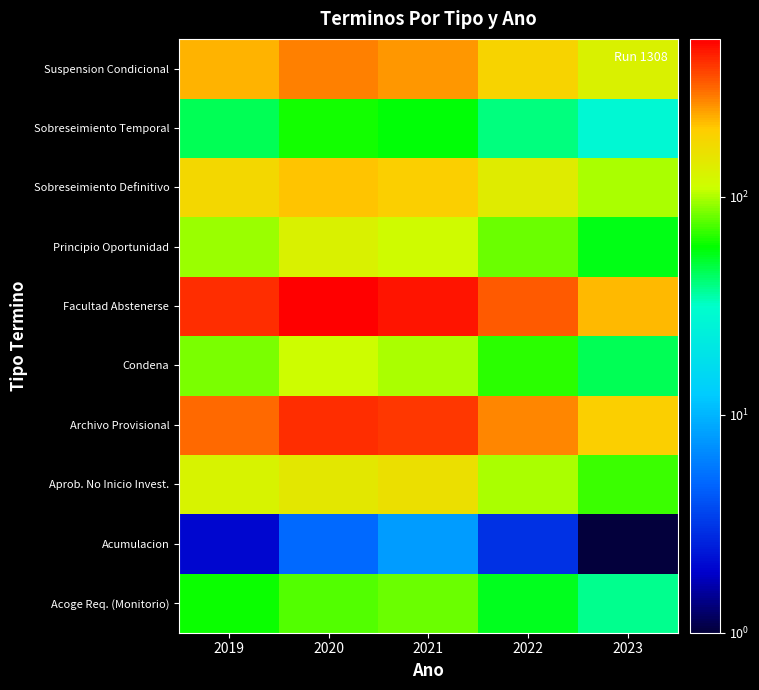

Reading left to right, what are all the values shown in this chart?

Acoge Req. (Monitorio): 2019=61	2020=75	2021=82	2022=54	2023=38
Acumulacion: 2019=2	2020=5	2021=8	2022=3	2023=1
Aprob. No Inicio Invest.: 2019=127	2020=145	2021=163	2022=98	2023=71
Archivo Provisional: 2019=310	2020=420	2021=395	2022=280	2023=195
Condena: 2019=85	2020=112	2021=98	2022=67	2023=45
Facultad Abstenerse: 2019=420	2020=530	2021=480	2022=340	2023=220
Principio Oportunidad: 2019=95	2020=130	2021=115	2022=82	2023=55
Sobreseimiento Definitivo: 2019=180	2020=210	2021=195	2022=140	2023=98
Sobreseimiento Temporal: 2019=45	2020=62	2021=58	2022=40	2023=28
Suspension Condicional: 2019=230	2020=285	2021=260	2022=185	2023=130